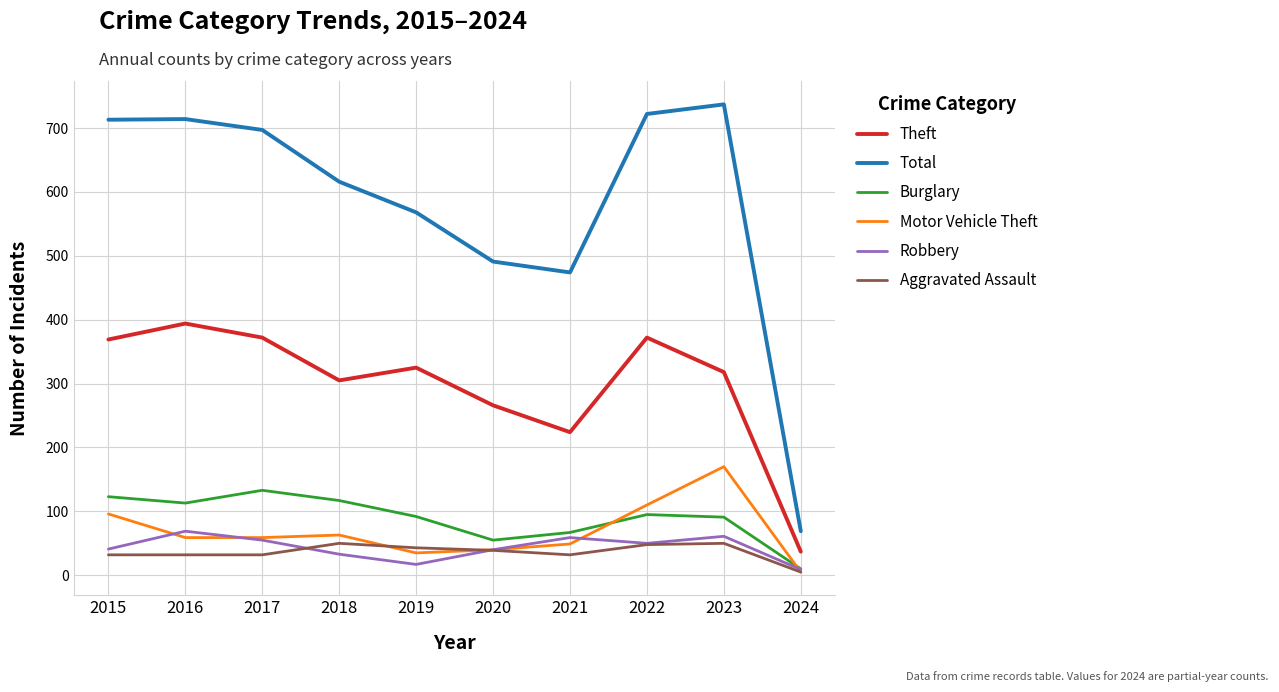

Which category has the highest value in the Theft series?

2016